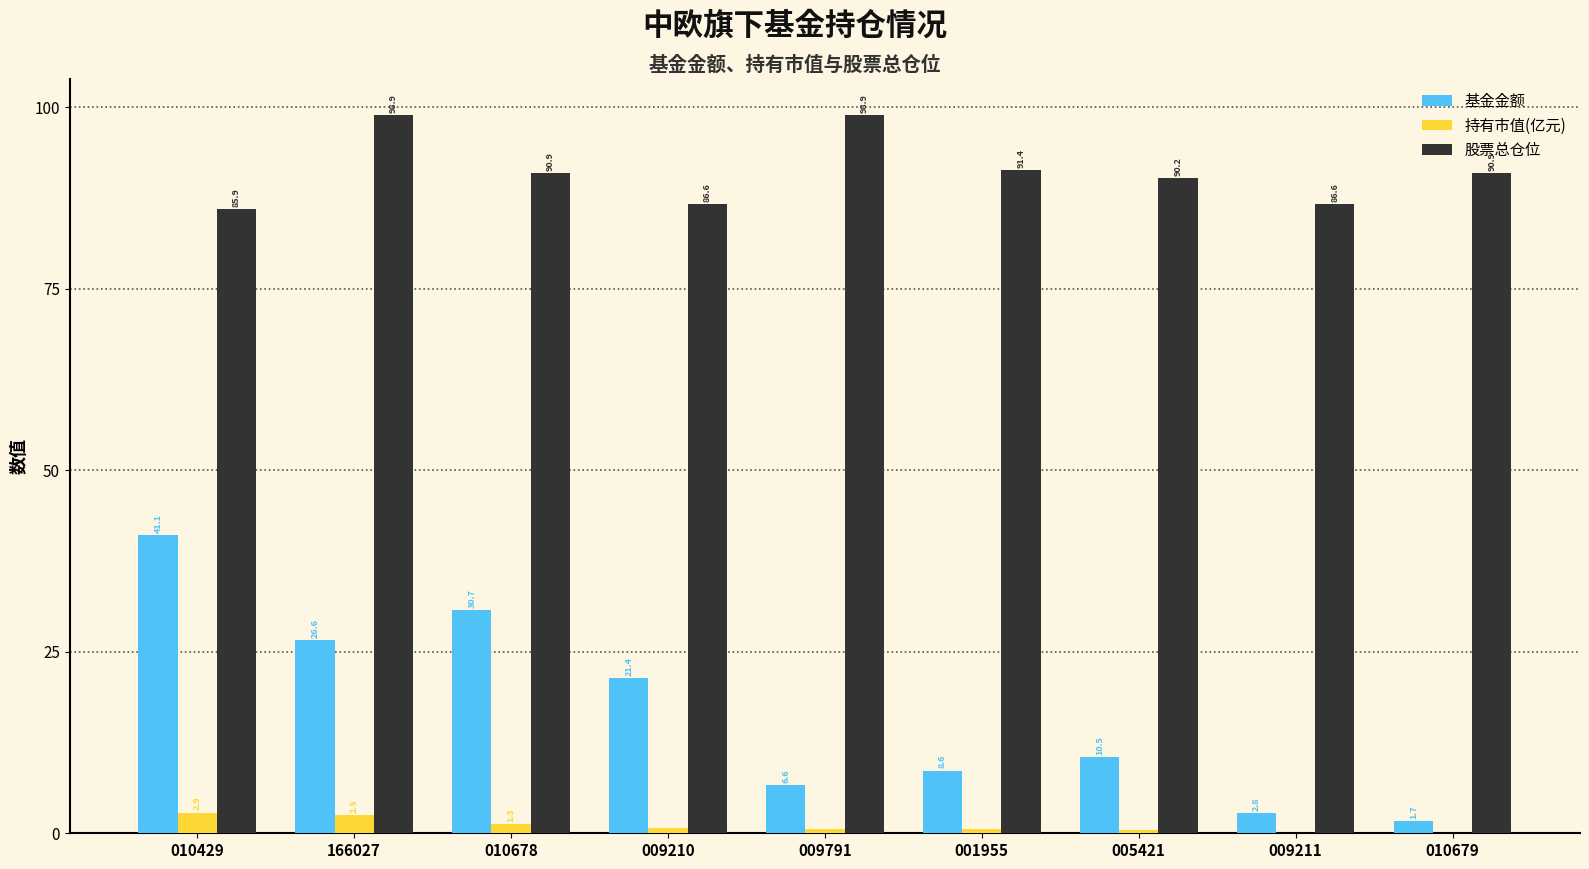

What is the average value of the 持有市值(亿元) series?

1.0